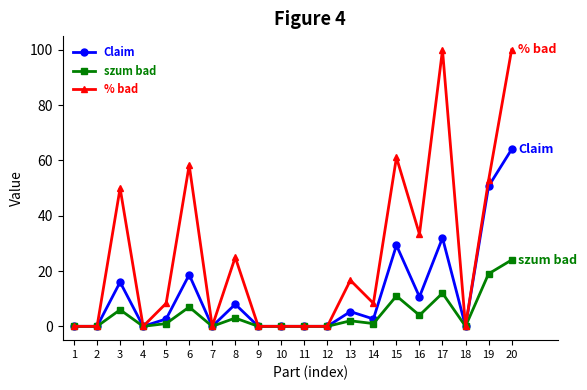

What is the highest value of the szum bad series?

24.0